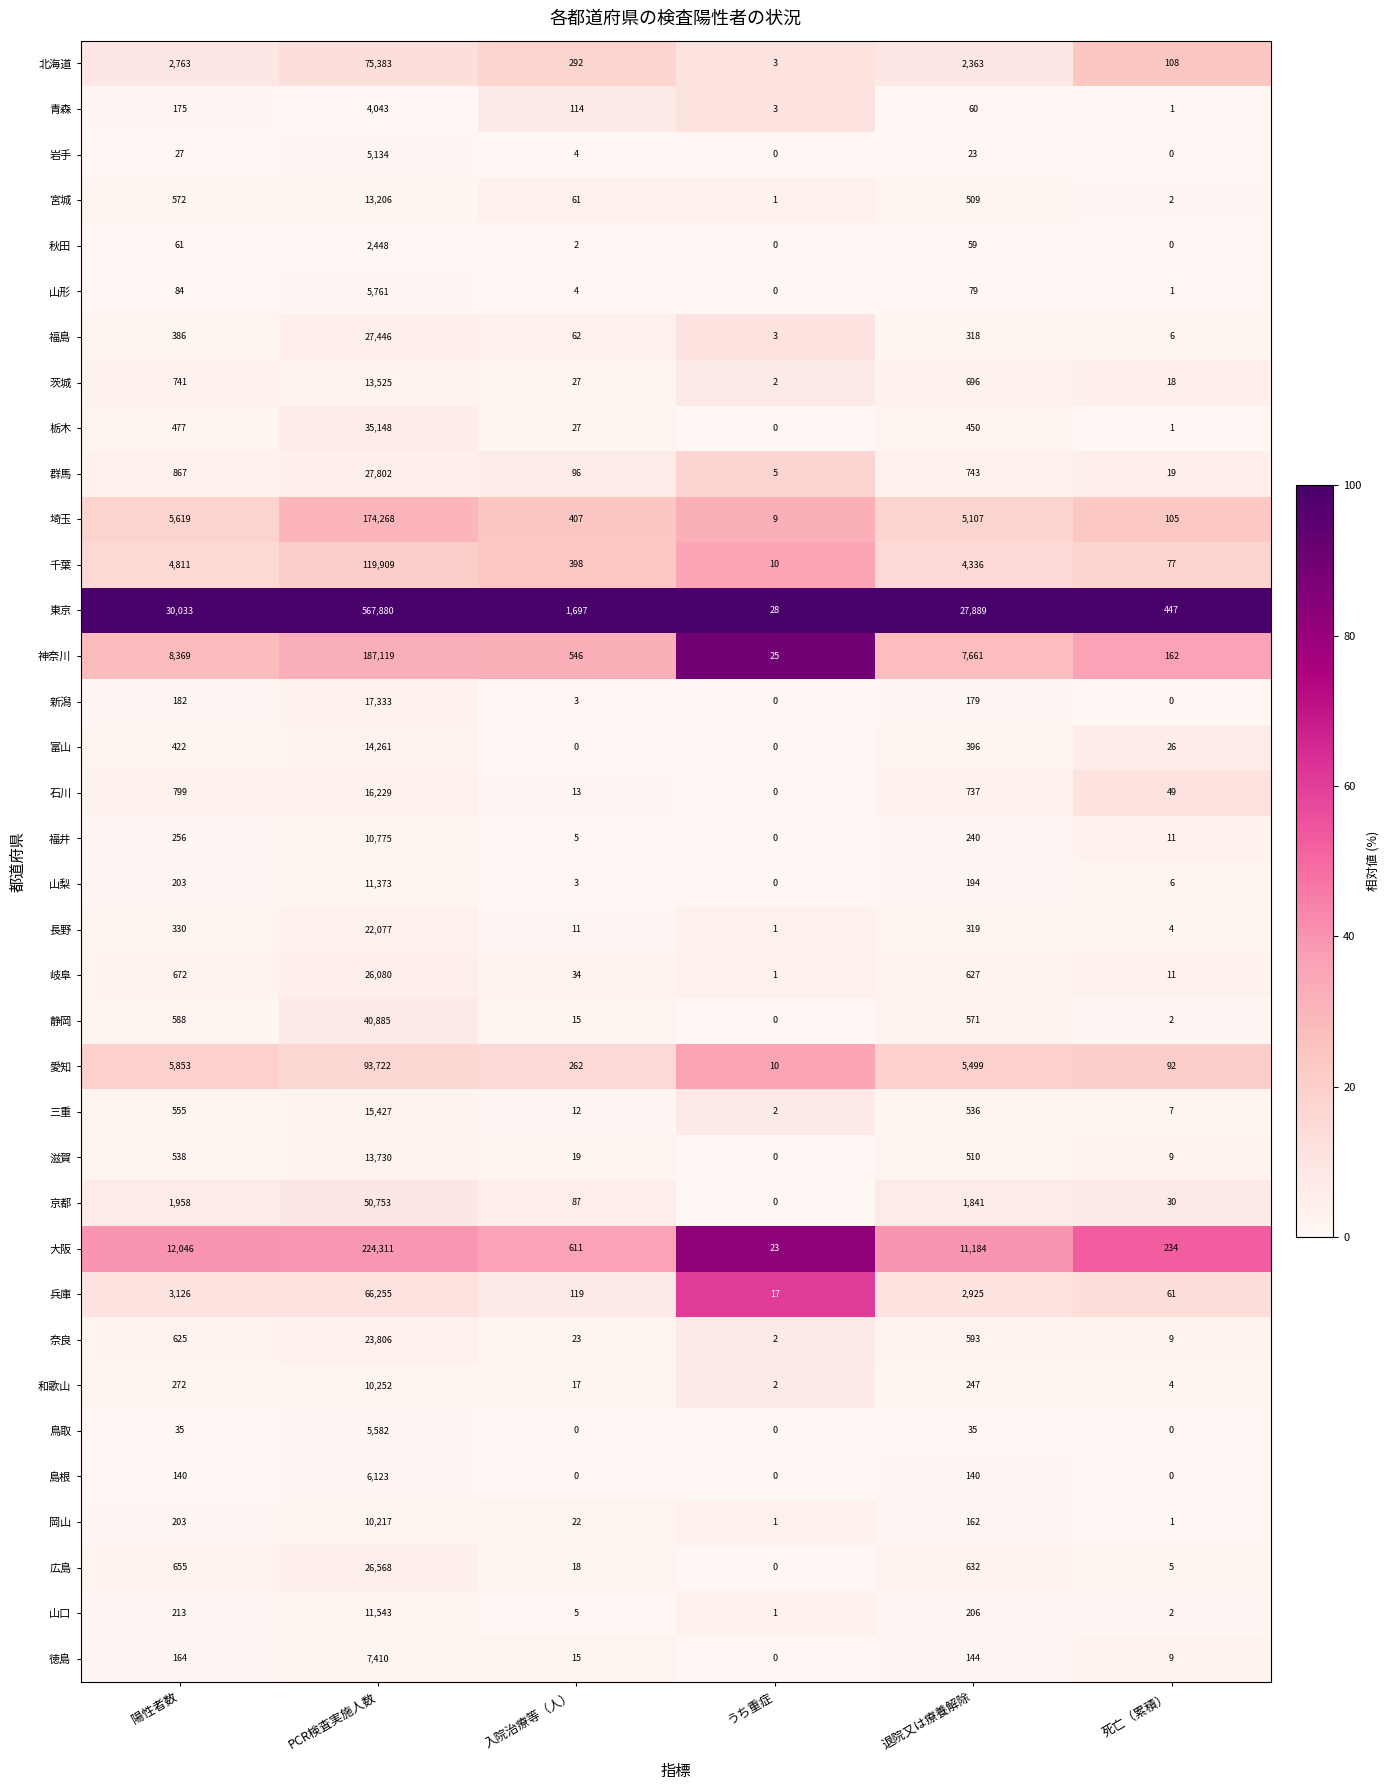

How many series are shown in this chart?

36